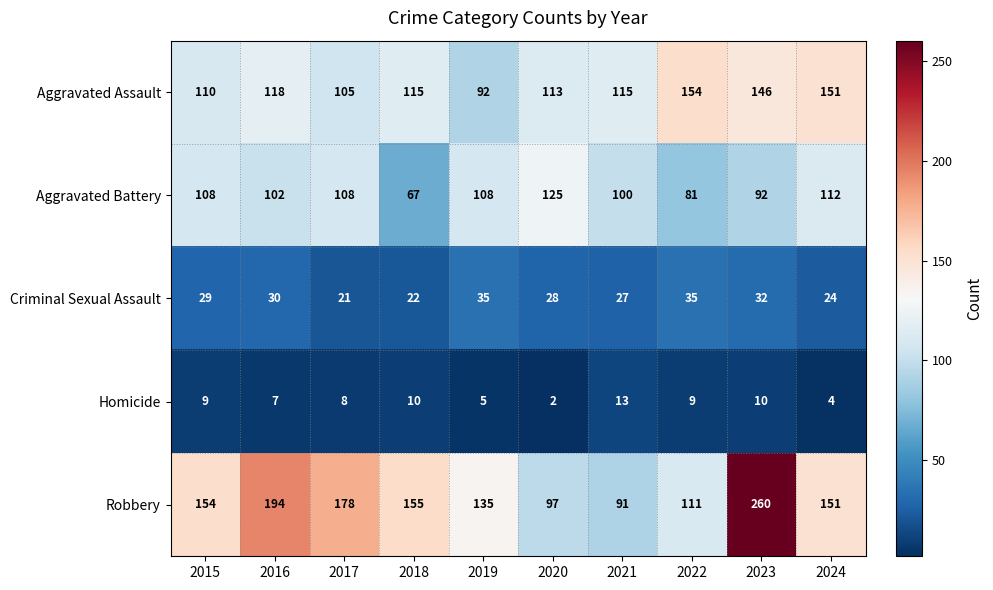

How many categories are shown in the chart?

10